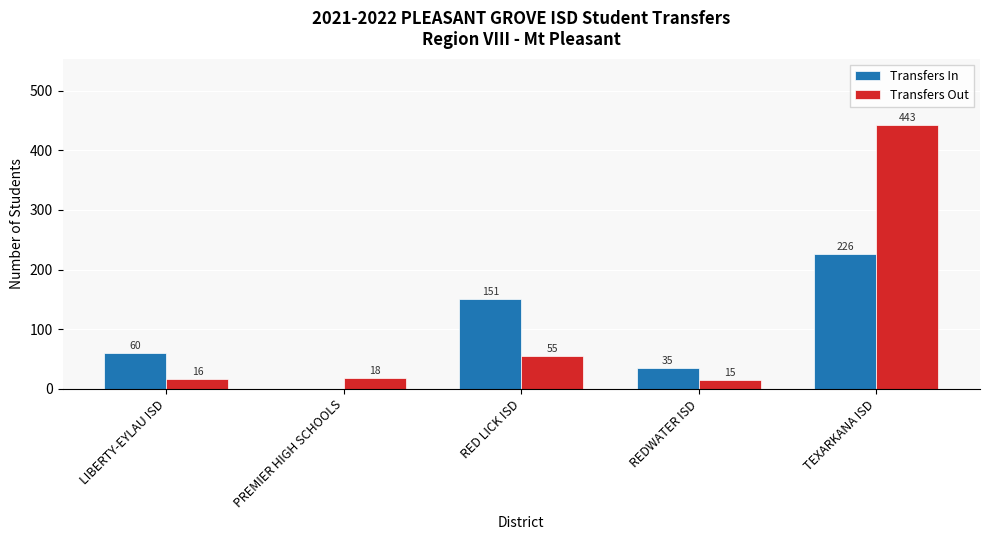

Reading left to right, extract all data points from this chart.

Transfers In: 60	0	151	35	226
Transfers Out: 16	18	55	15	443